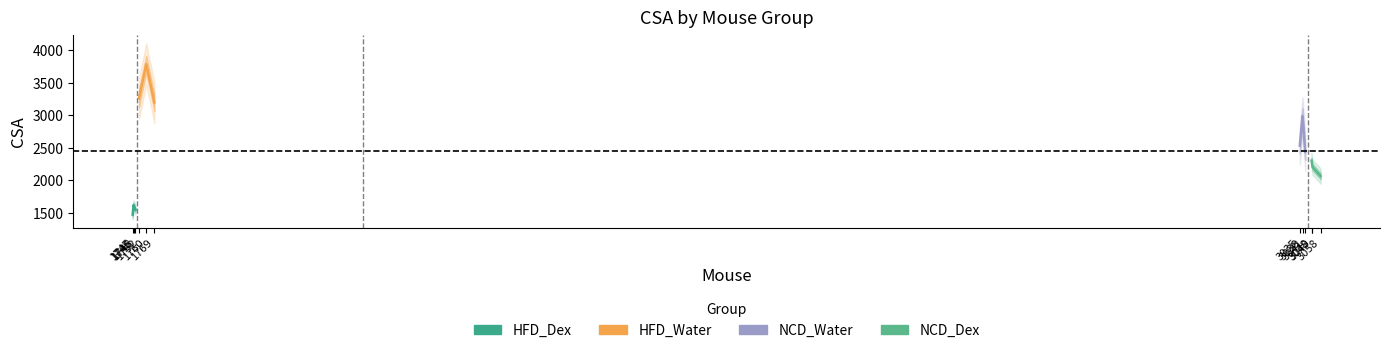

Is it true that HFD_Water equals 793.1 at 1746?

False